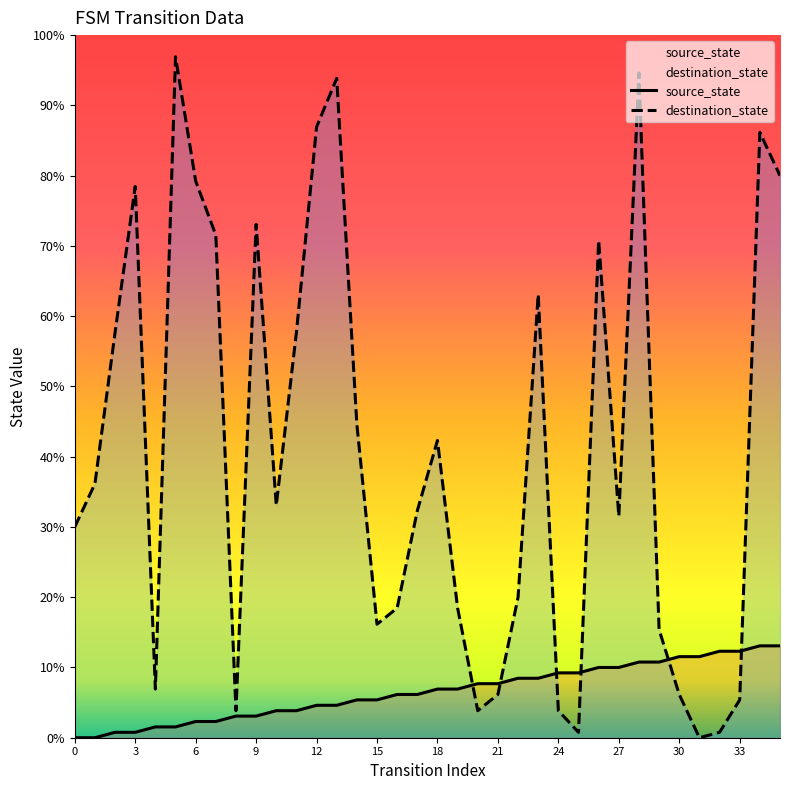

How many data points in source_state are above 9?

16